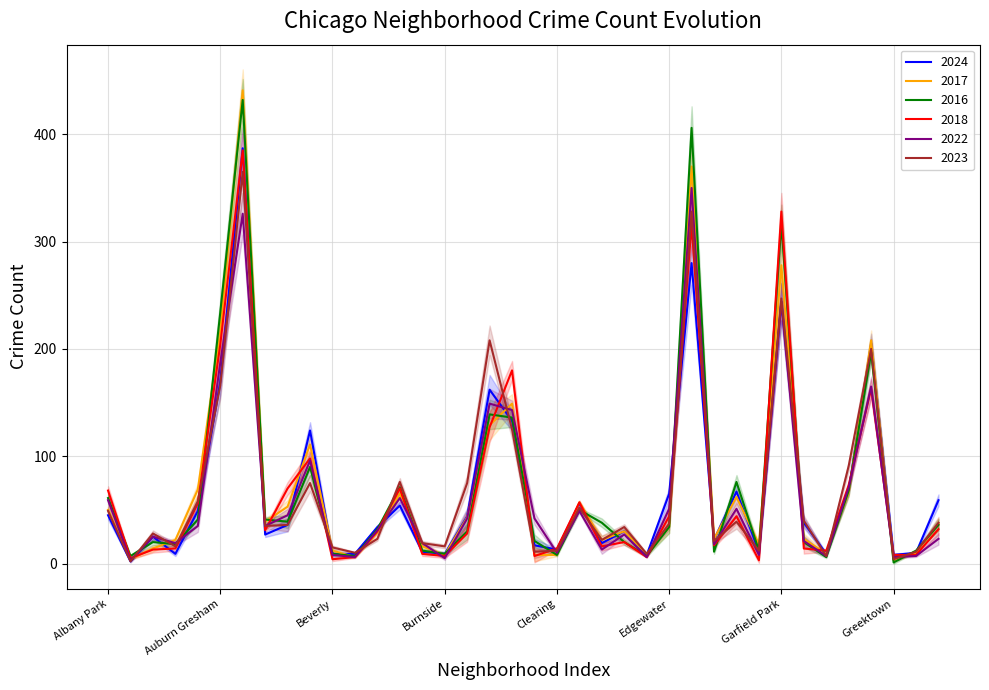

At which category is the sum across all series the highest?

Austin